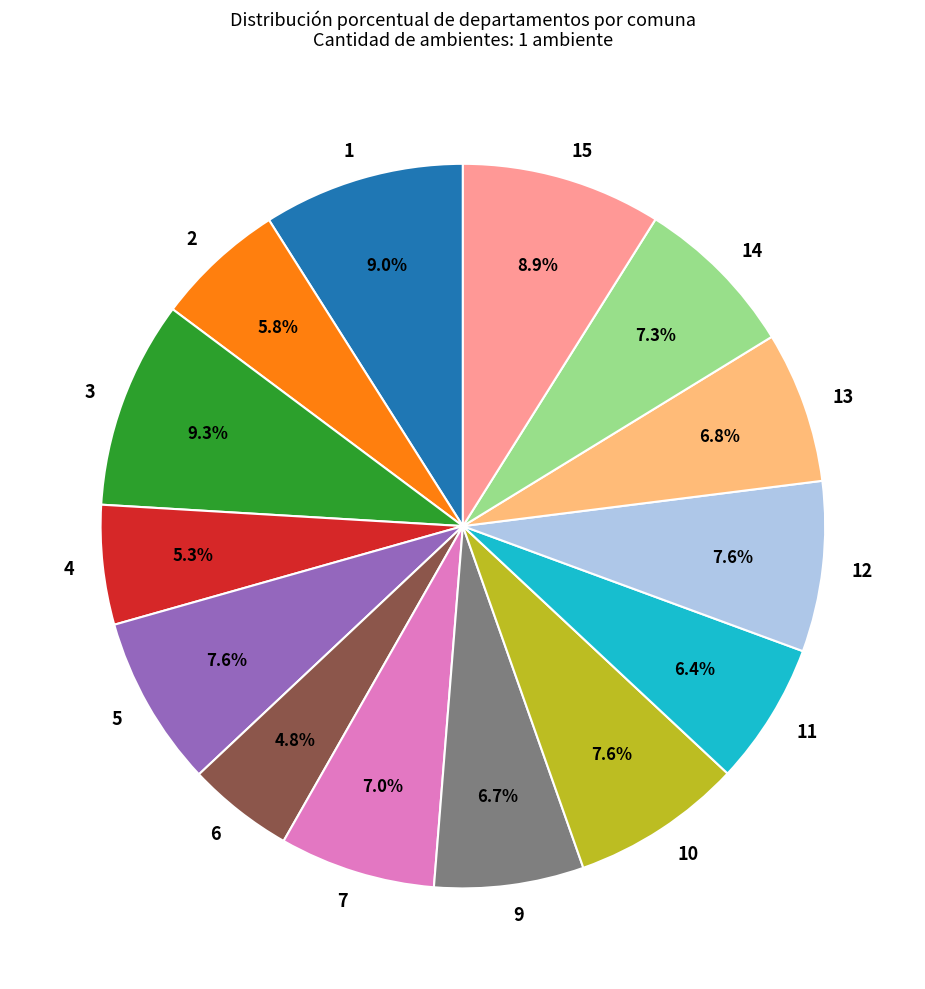

Is there a majority slice in this chart?

No